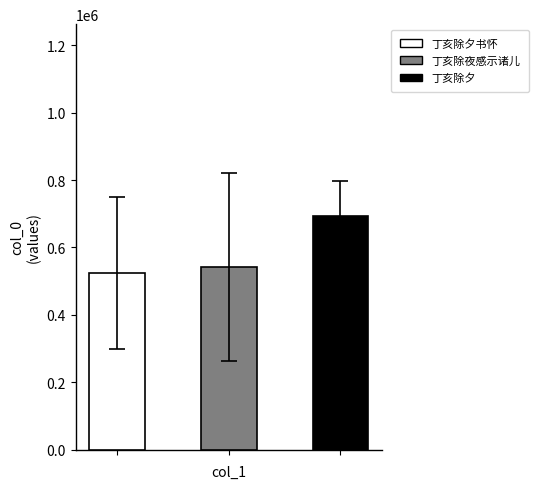

Does the chart contain stacked bars?

No